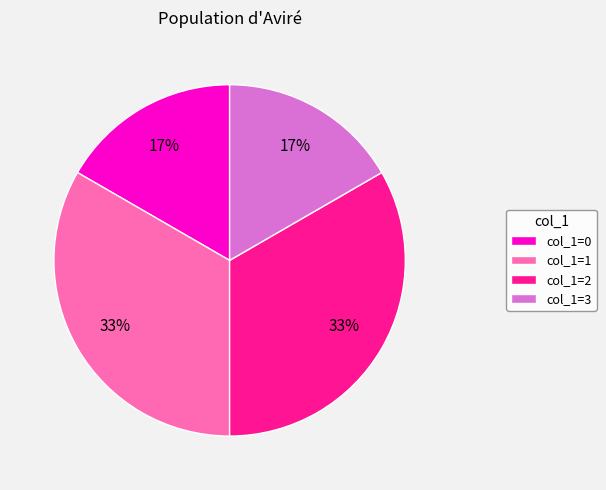

What percentage is the col_1=1 slice, to the nearest percent?

33%